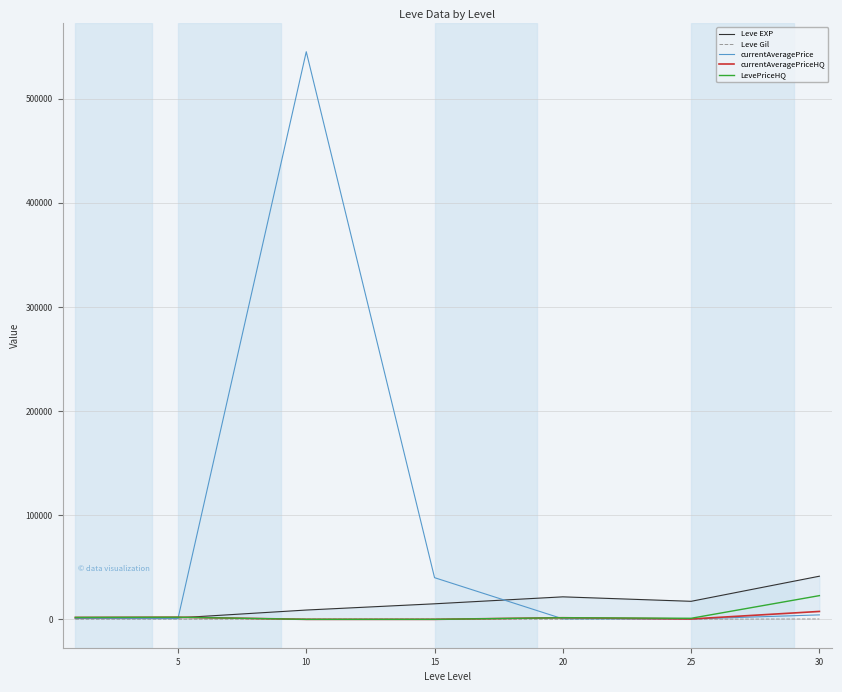

Is the value of LevePriceHQ at 25 greater than the value of Leve EXP at 30?

No